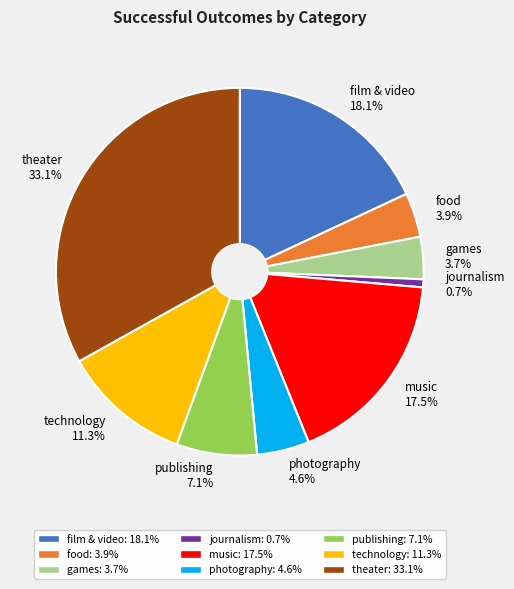

The publishing slice represents 7% of the pie. True or false?

True